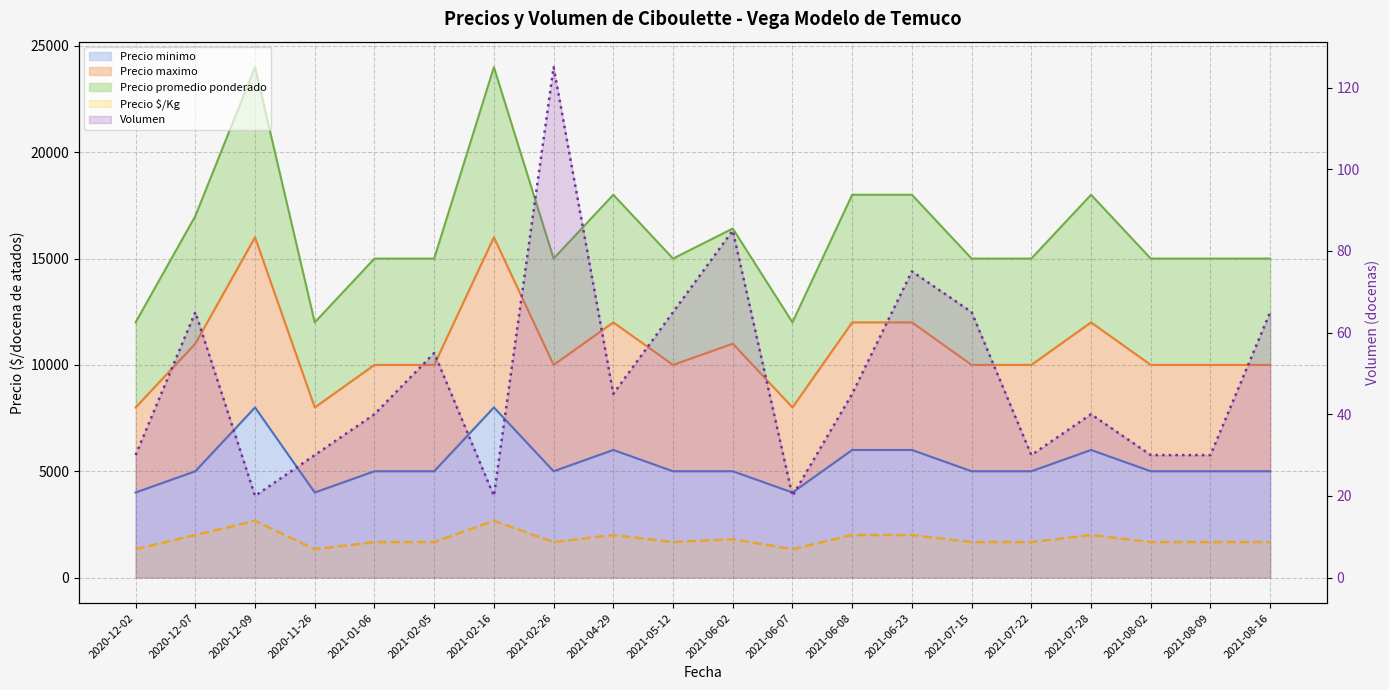

What is the label of the 7th point from the left?

2021-02-16